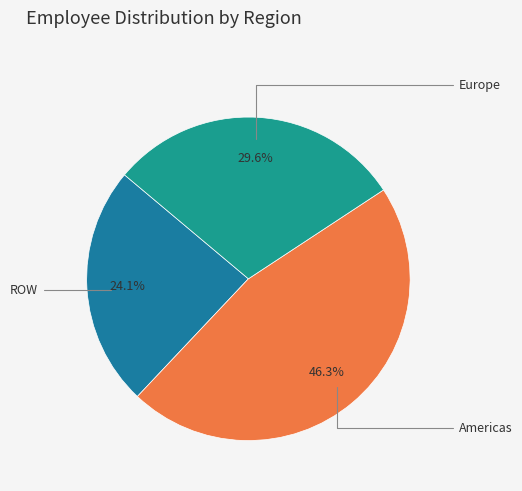

What is the ratio of the value at Europe to the value at Americas?

0.6